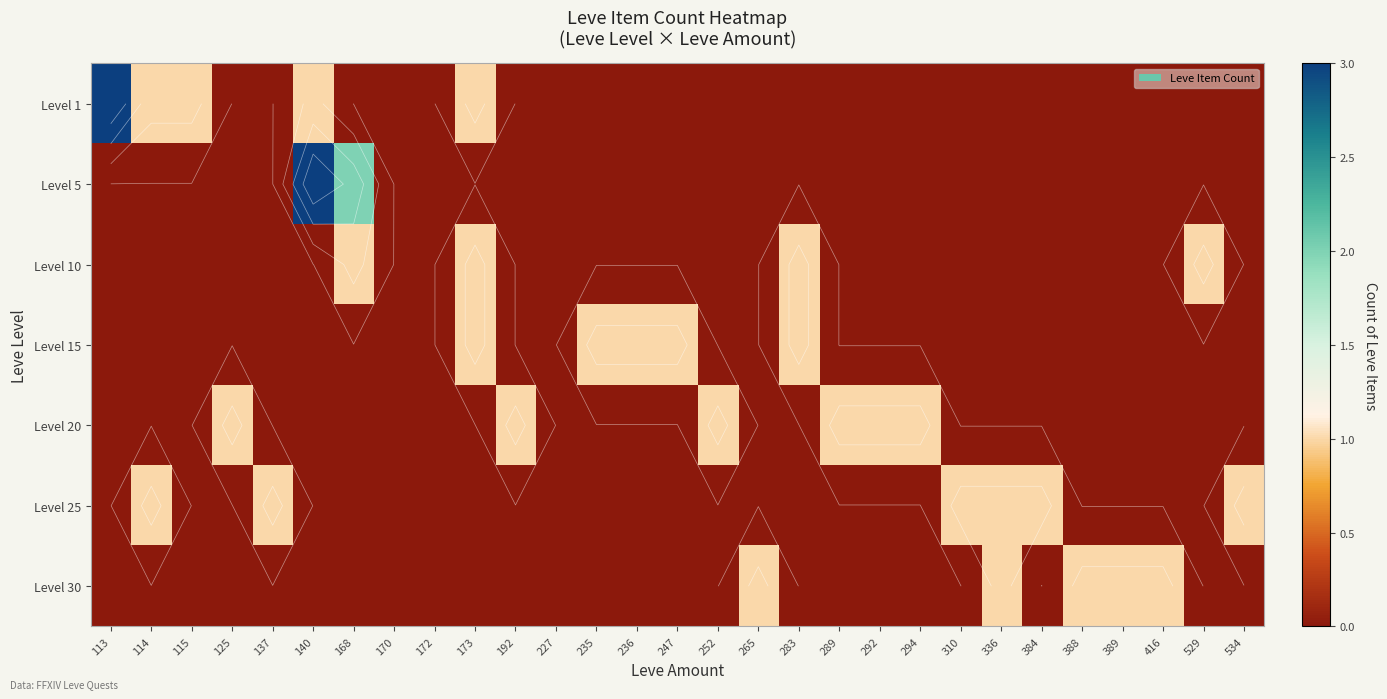

The value of Level 1 at 227 is 0. True or false?

True